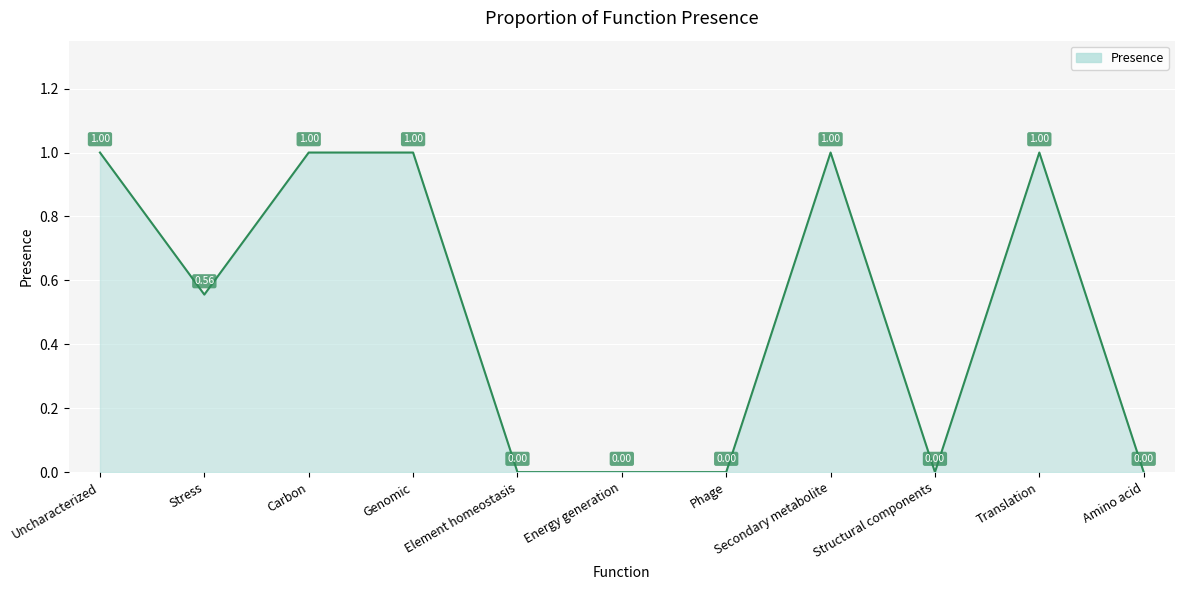

What is the difference between the maximum and minimum values?

1.0